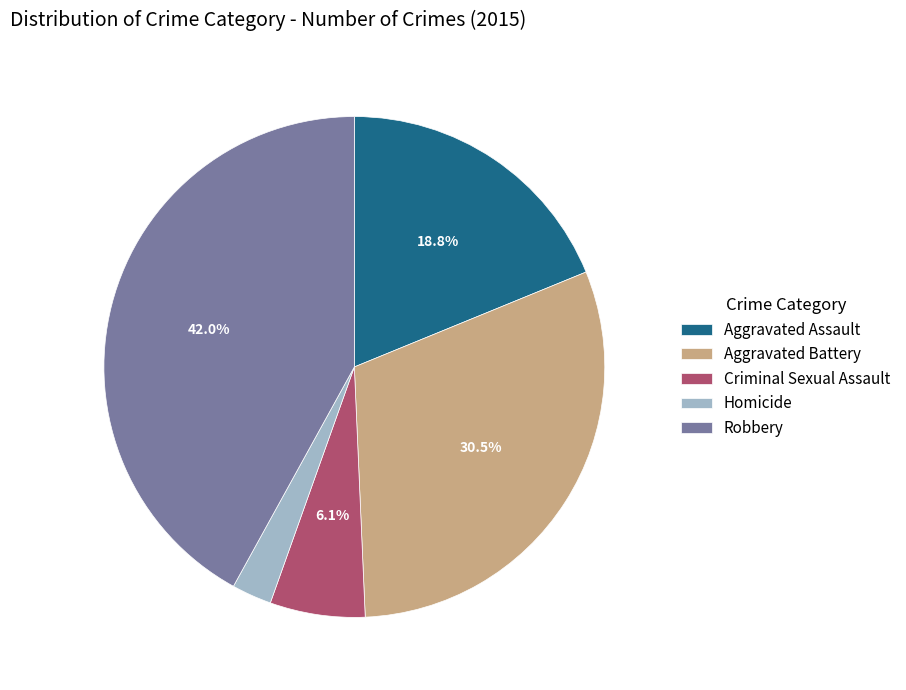

True or false: Aggravated Assault accounts for 19% of the total.

True